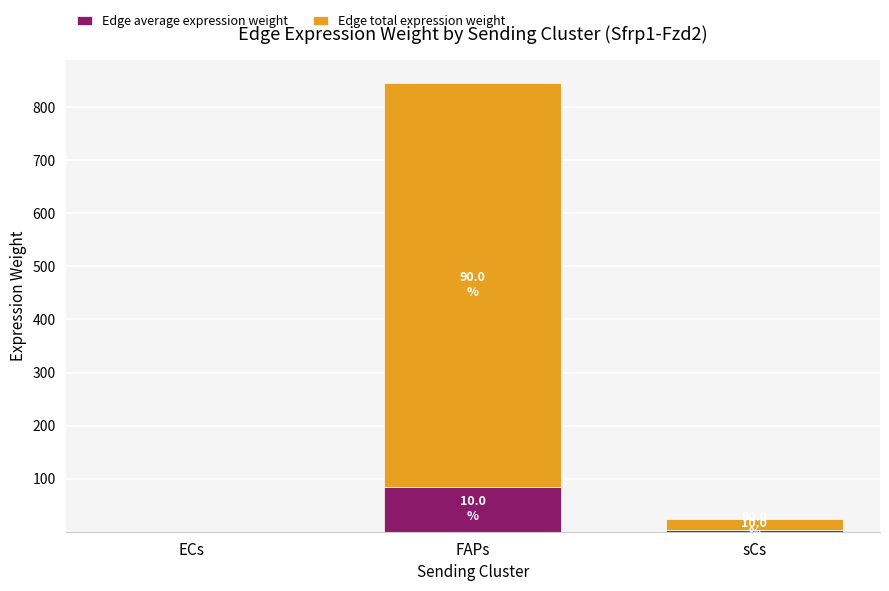

What is the sum of all Edge total expression weight values?

783.9